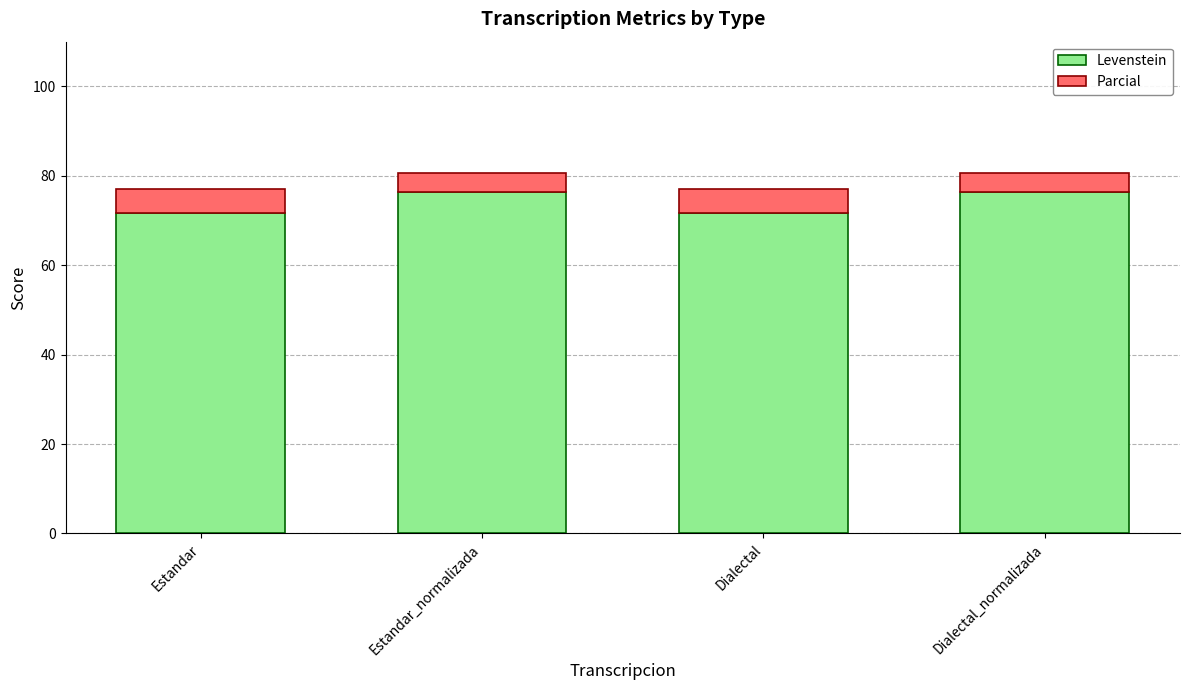

What is the average value of the Levenstein series?

74.0